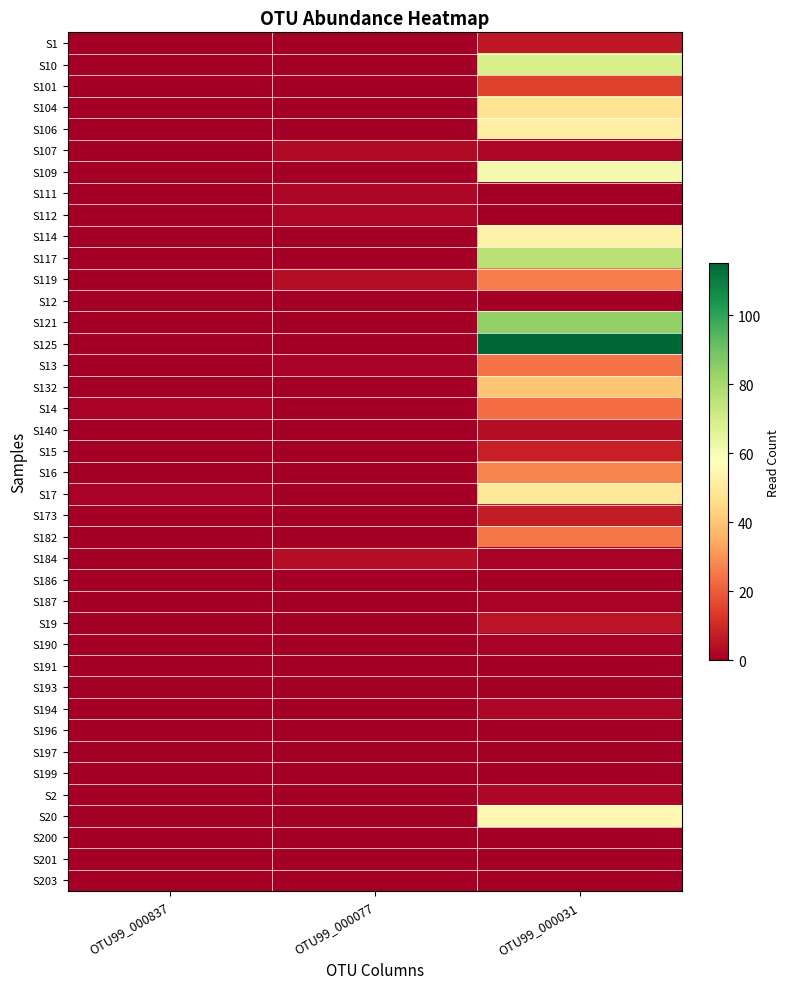

What is the greatest value displayed?

115